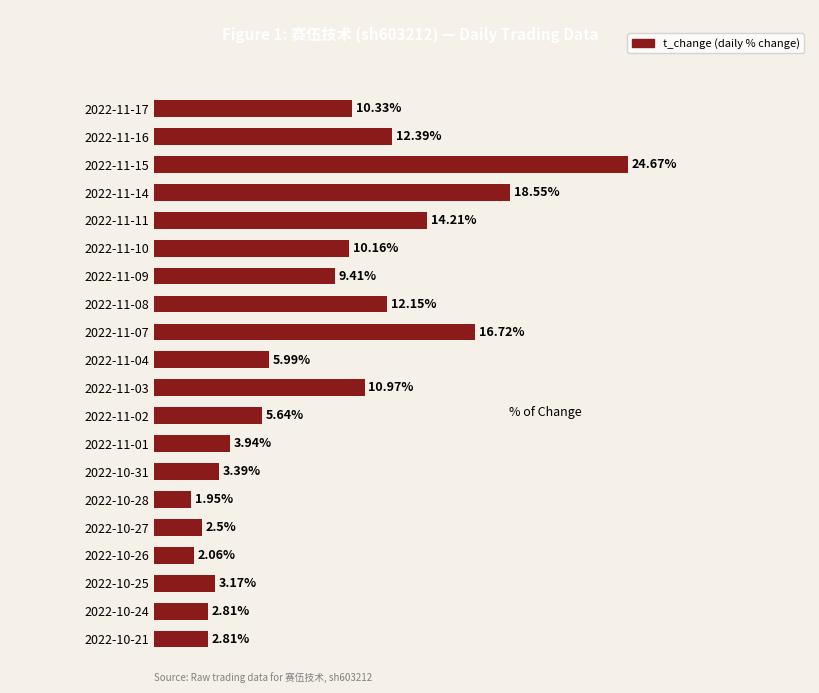

Which has a higher value, 2022-11-16 or 2022-11-02?

2022-11-16